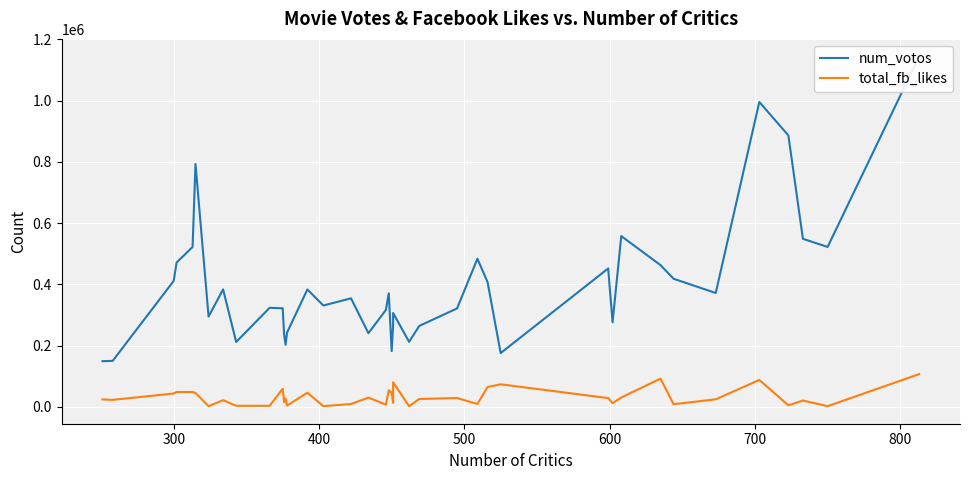

What is the minimum value for num_votos?

149019